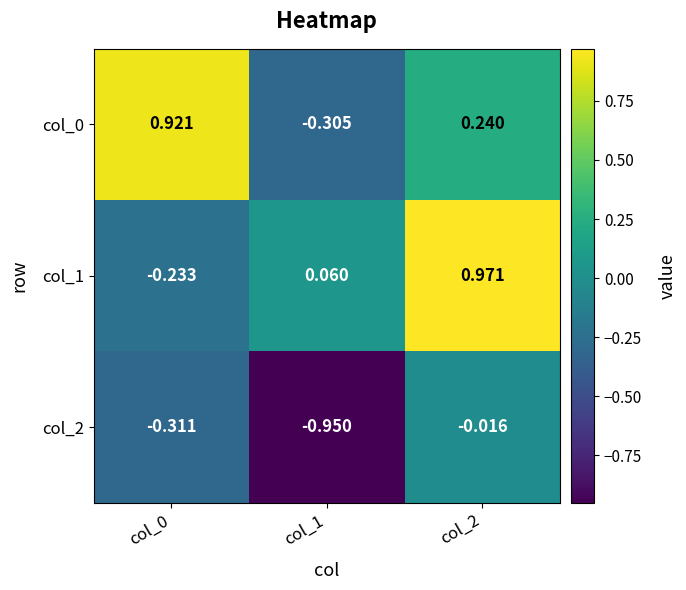

Is the value of col_2 at col_0 greater than the value of col_1 at col_0?

No